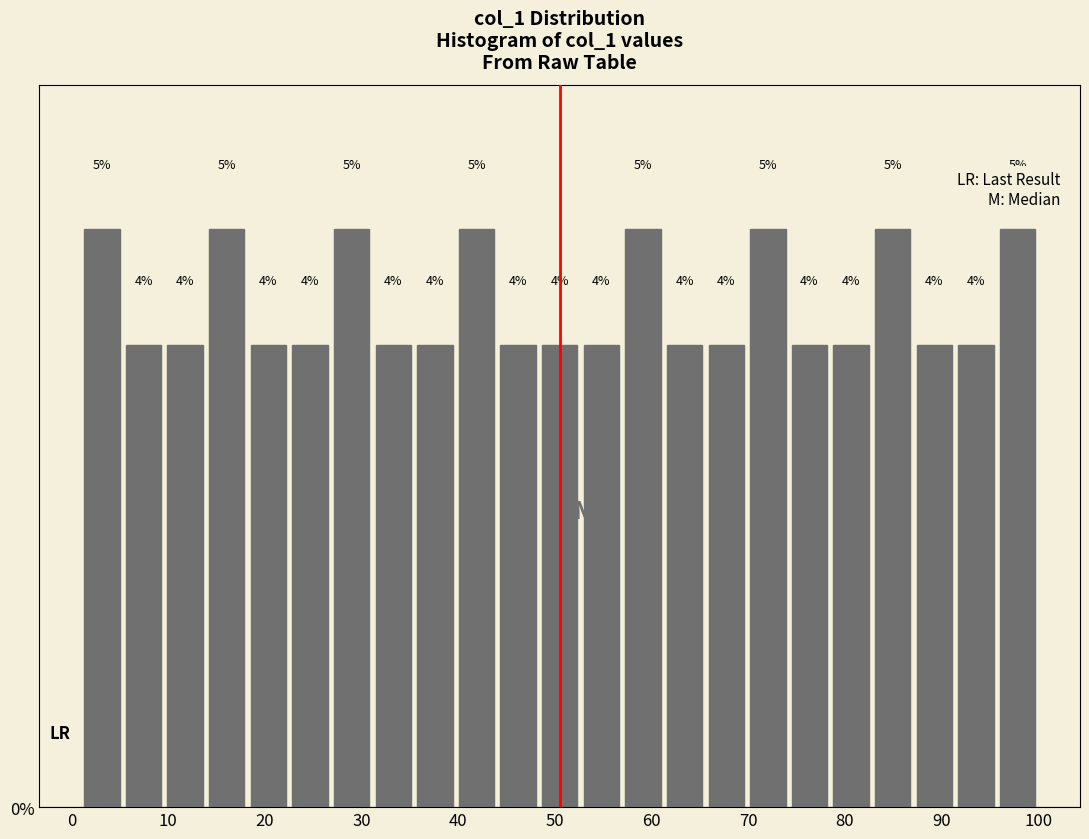

Reading left to right, transcribe this chart: for each bar, give the range it covers on the x-axis and its height. The bar edges are not printed on the chart, so give them approximately, as read against the axis.

1 to 5: 5
5 to 10: 4
10 to 14: 4
14 to 18: 5
18 to 23: 4
23 to 27: 4
27 to 31: 5
31 to 35: 4
35 to 40: 4
40 to 44: 5
44 to 48: 4
48 to 53: 4
53 to 57: 4
57 to 61: 5
61 to 66: 4
66 to 70: 4
70 to 74: 5
74 to 78: 4
78 to 83: 4
83 to 87: 5
87 to 91: 4
91 to 96: 4
96 to 100: 5